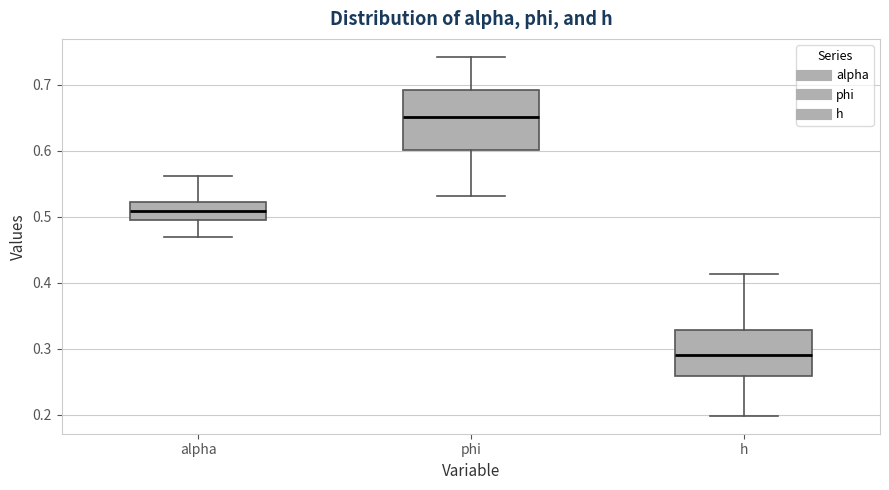

Where does the median line of the box for phi sit on the y-axis? The values are not printed on the chart, so give them approximately, as read against the axis.

0.65